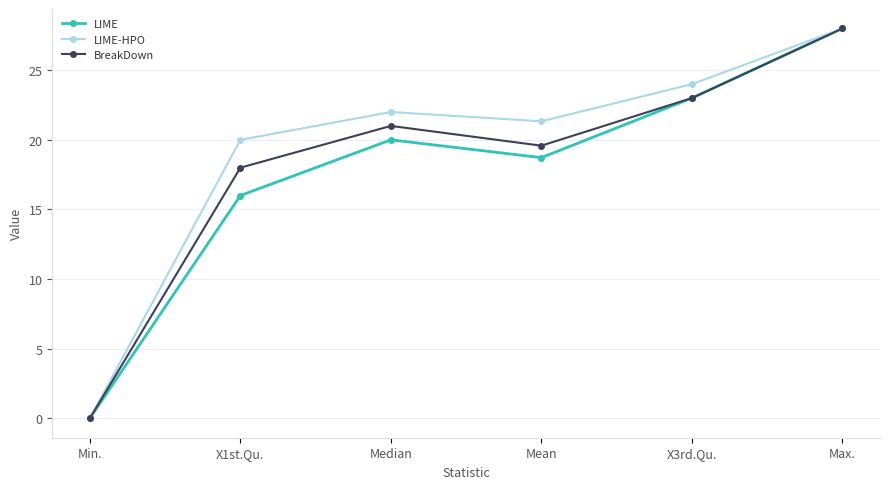

Where is BreakDown nearest to the value 14?

X1st.Qu.